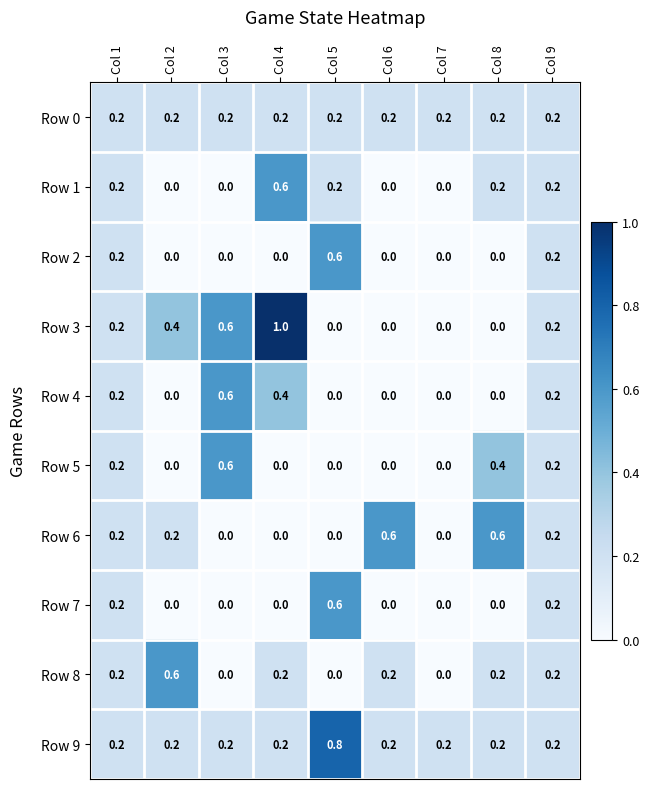

What is the total value across all series at Col 9?

2.0